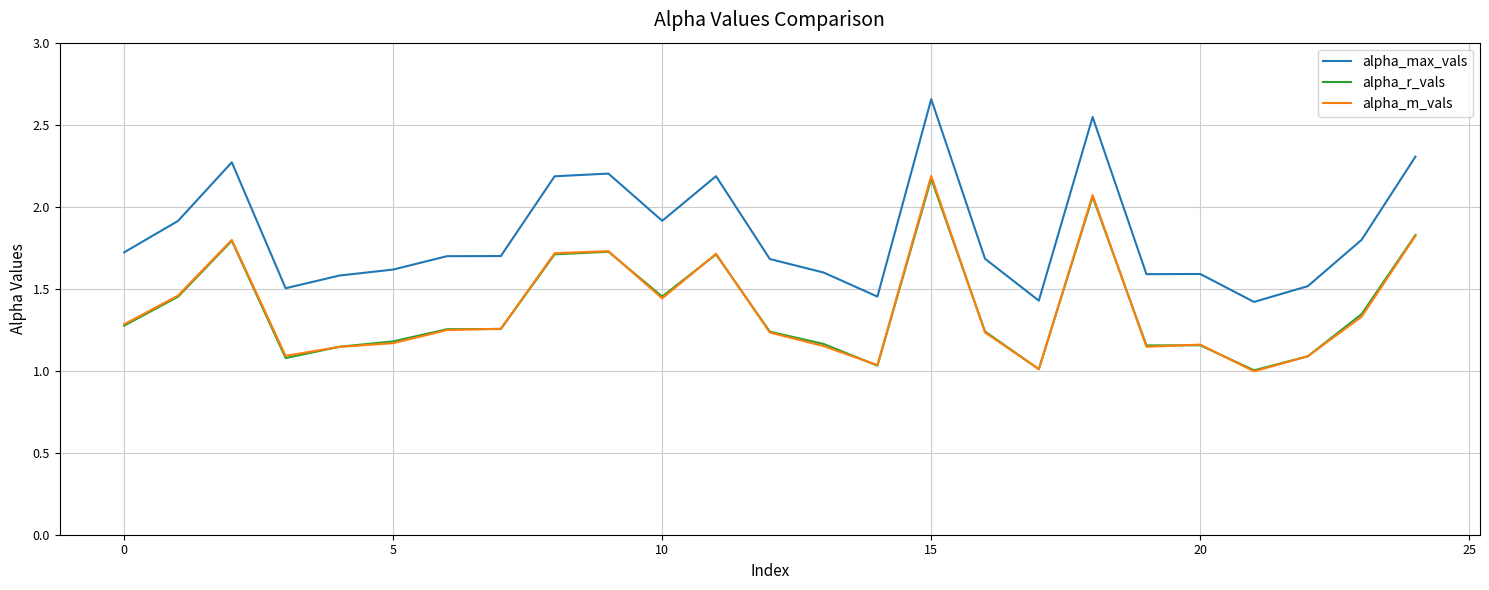

True or false: alpha_max_vals and alpha_r_vals cross at least once.

False